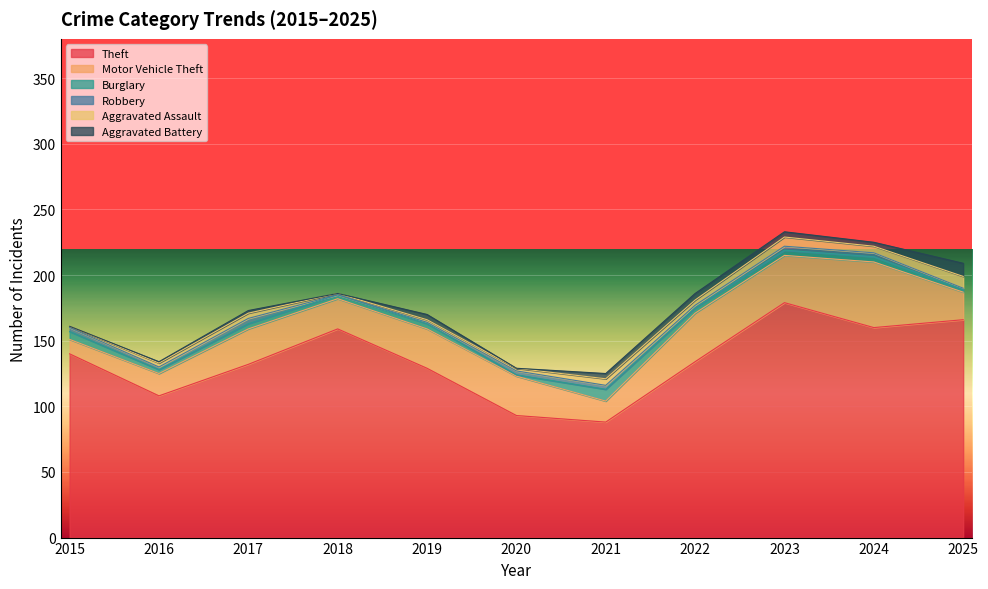

What are all the series names shown in the legend?

Theft, Motor Vehicle Theft, Burglary, Robbery, Aggravated Assault, Aggravated Battery